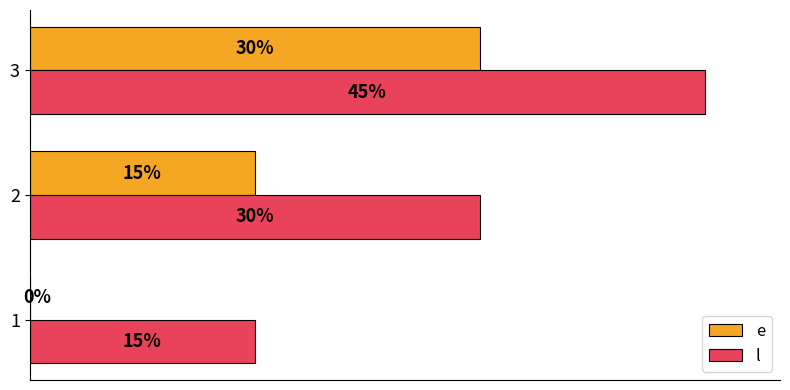

Is the value of e at 3 greater than the value of l at 3?

No